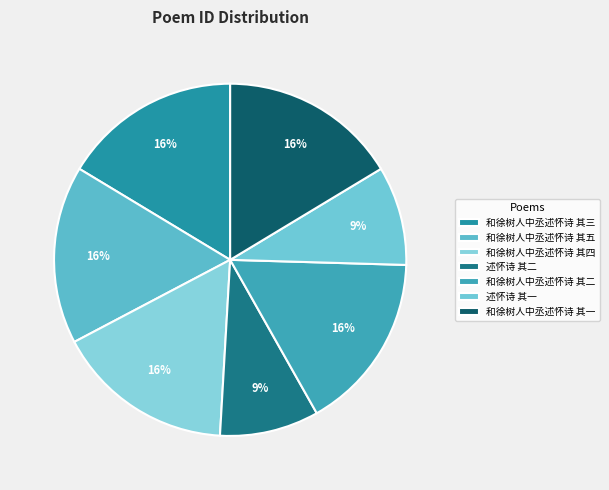

What portion of the pie excludes 和徐树人中丞述怀诗 其五?

83.6%